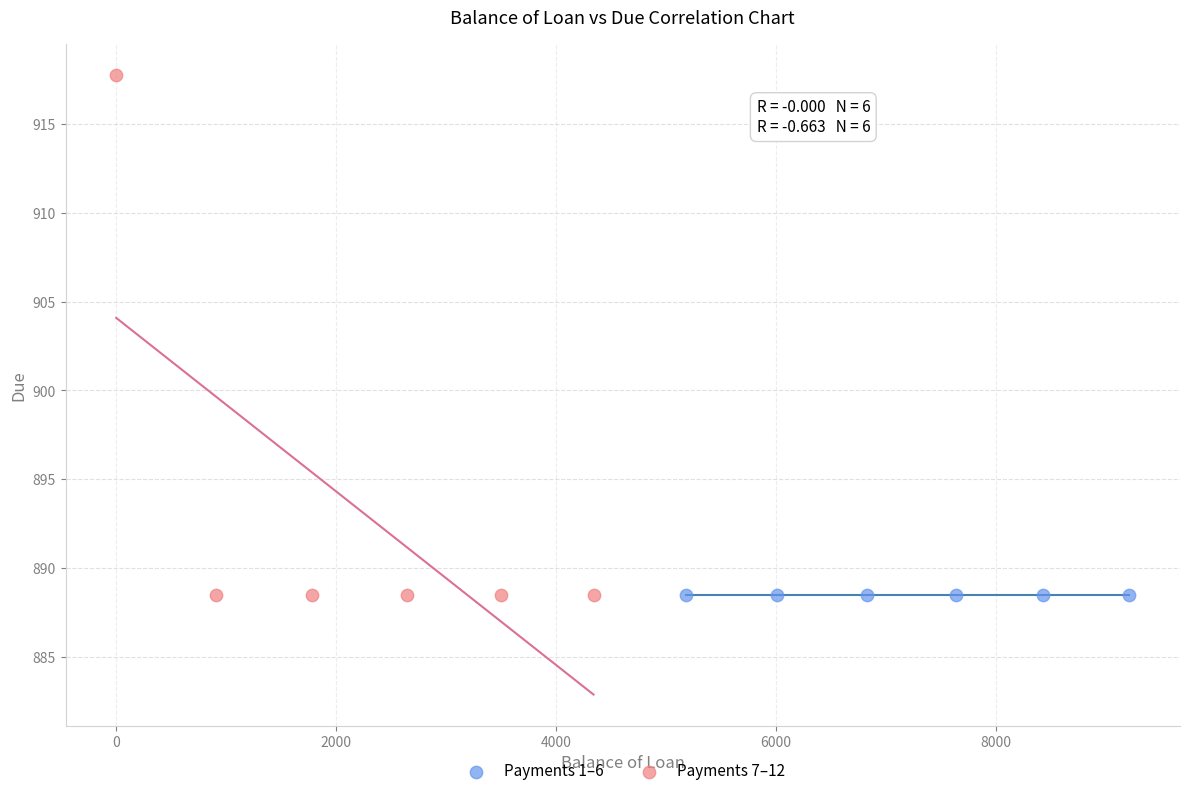

Which series contains the highest Y value?

Payments 7–12